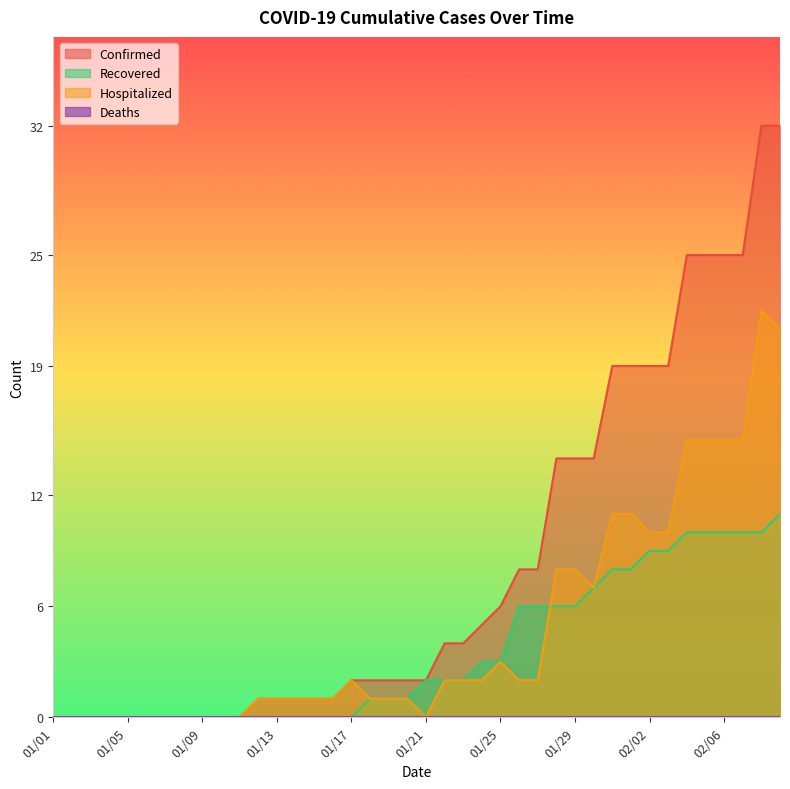

What is the label of the 6th point from the right?

02/04